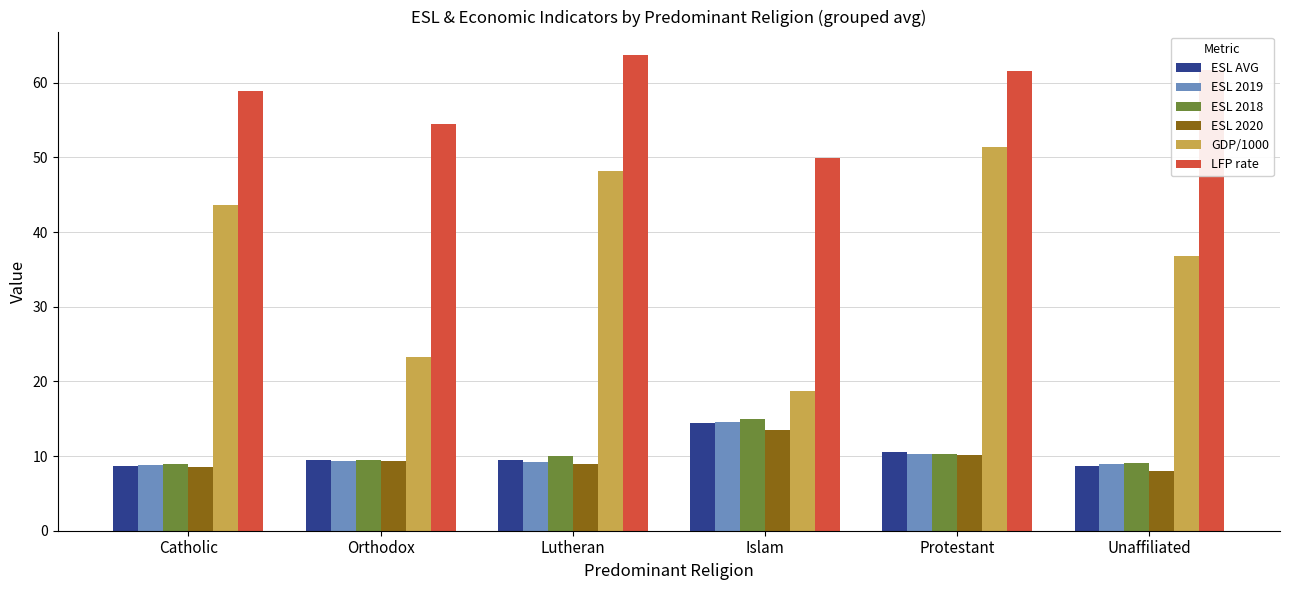

Rank the categories by GDP/1000 value from highest to lowest.

Protestant, Lutheran, Catholic, Unaffiliated, Orthodox, Islam